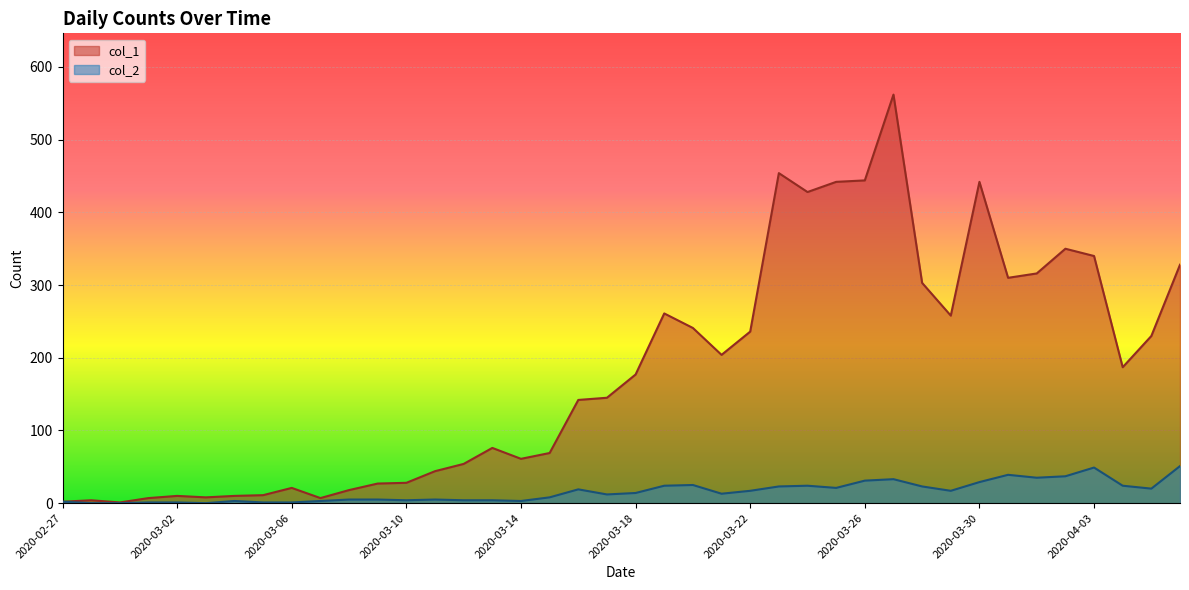

At how many categories does at least one series exceed 220?

17